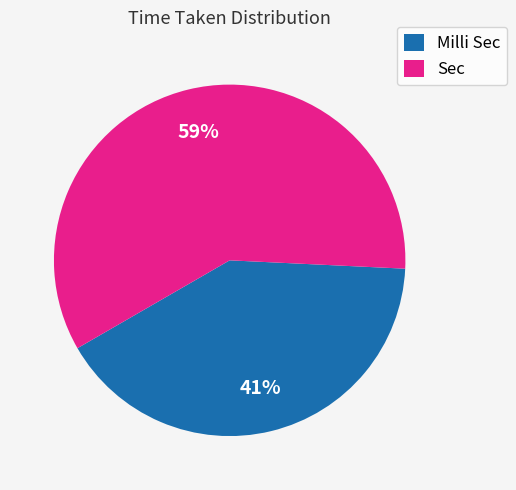

Is it true that Milli Sec is 41% of the pie?

True